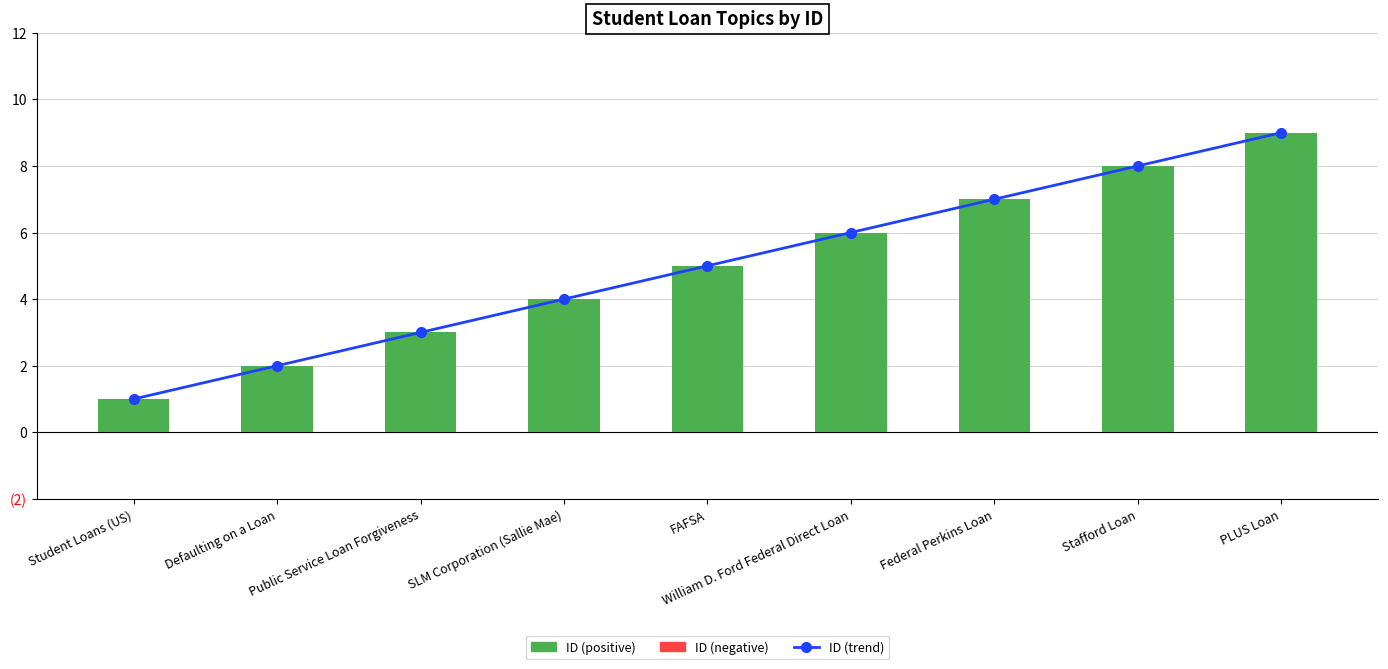

Rank the series at Defaulting on a Loan from lowest to highest value.

ID (trend), ID